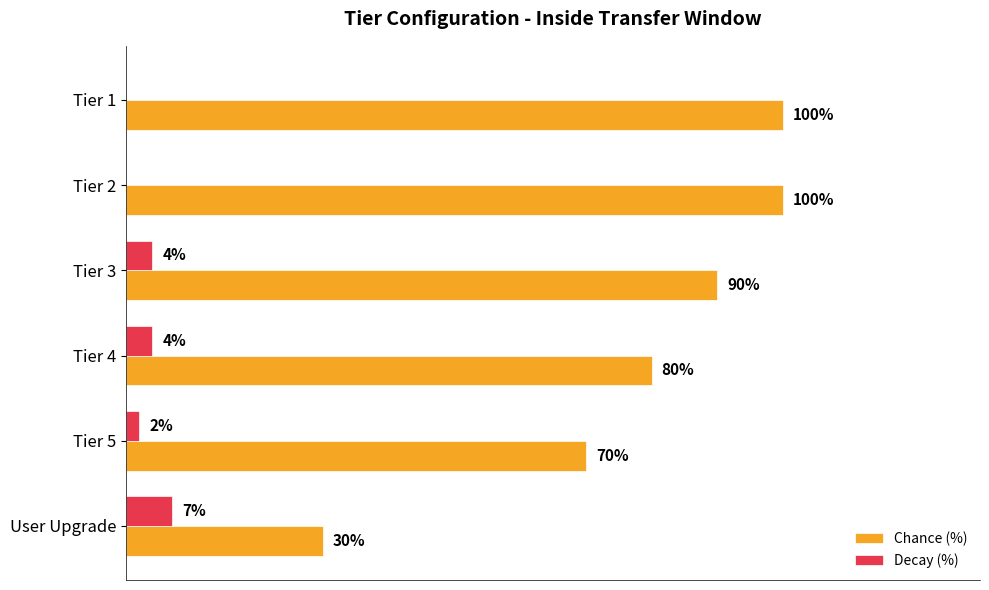

Which series changed the most between Tier 1 and User Upgrade?

Chance (%)